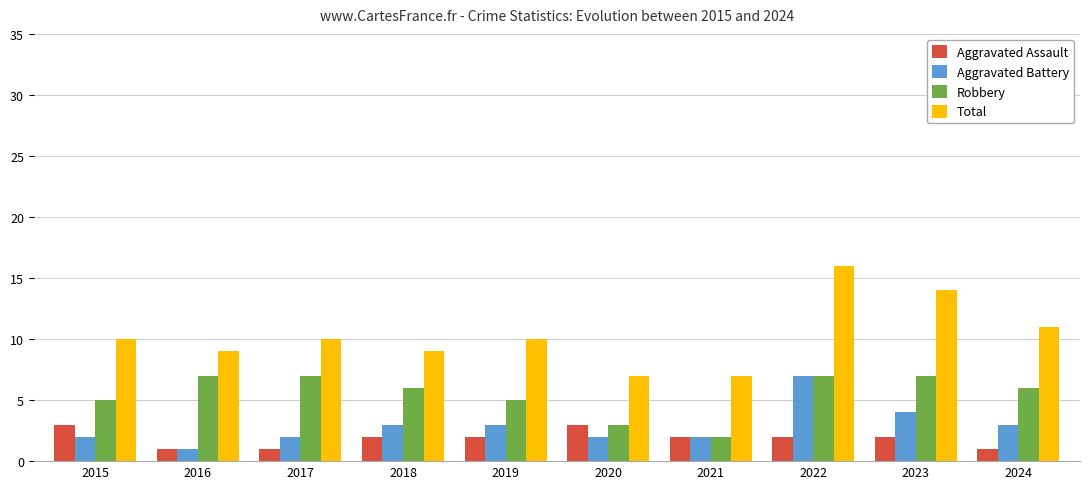

What is the difference between the second highest and minimum values in the Aggravated Assault series?

2